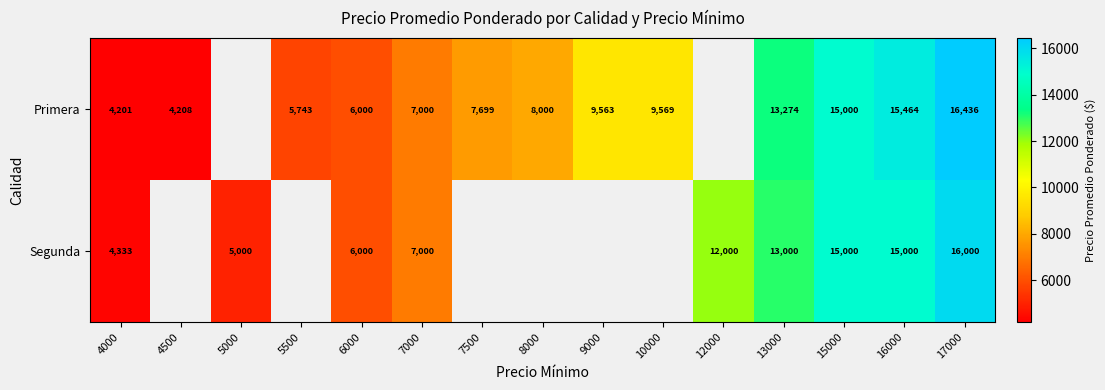

Rank the series at 17000 from lowest to highest value.

Segunda, Primera